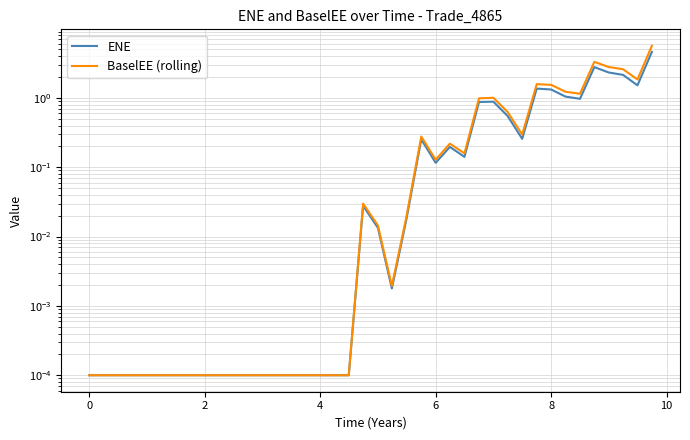

Which series has the widest spread of values?

BaselEE (rolling)